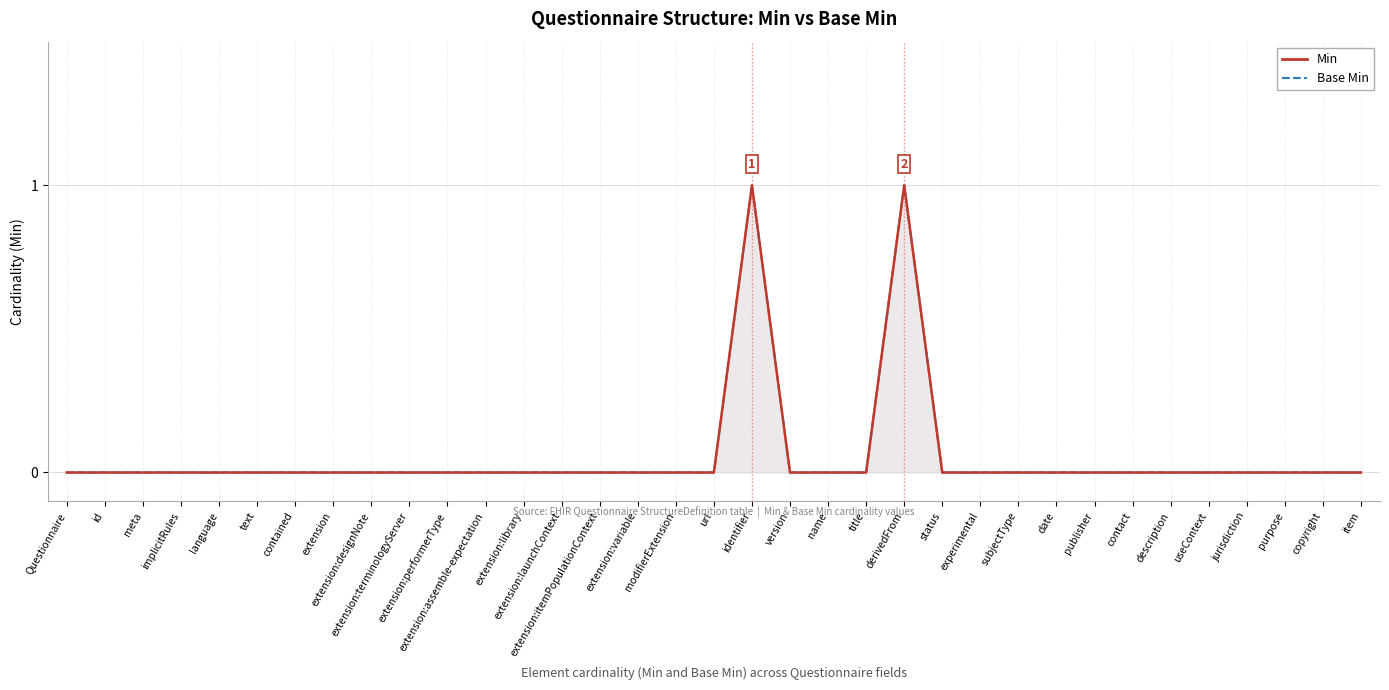

What are all the series names shown in the legend?

Min, Base Min